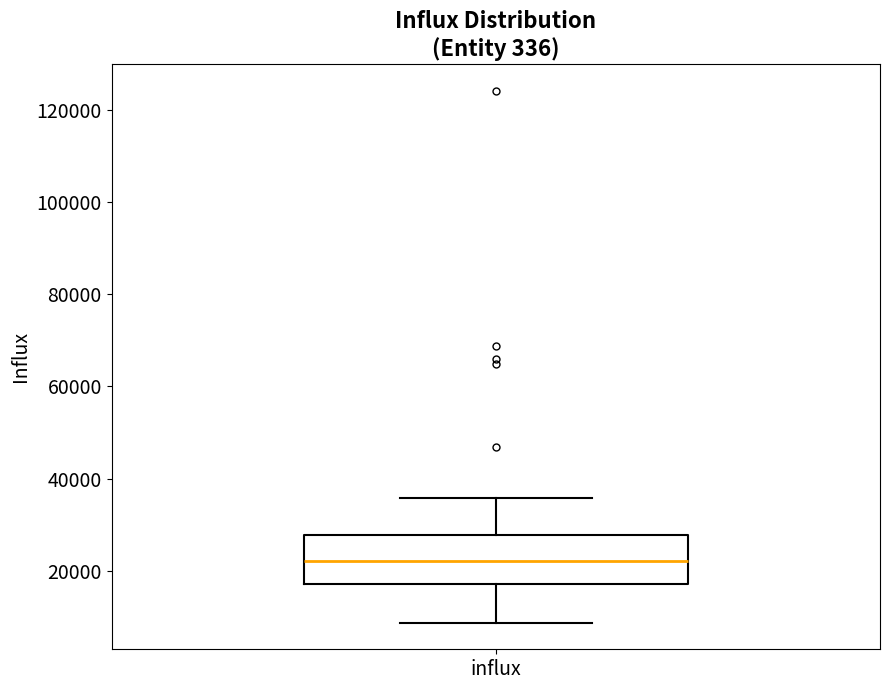

Read this box plot against the y-axis: the position of the median line, the range covered by the box, and the ends of both whiskers. The values are not printed on the chart, so give them approximately, as read against the axis.

median 22000, box 18000 to 28000, whiskers 8000 to 36000